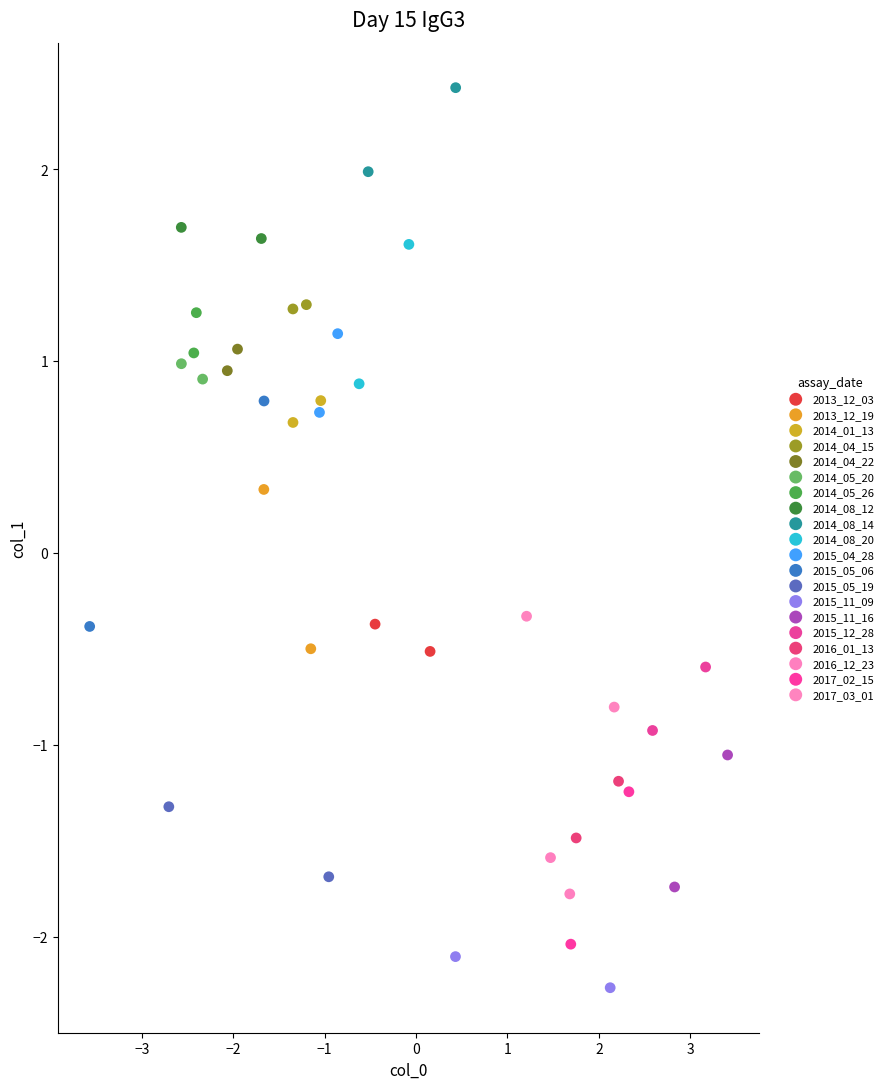

What are all the series names shown in the legend?

2013_12_03, 2013_12_19, 2014_01_13, 2014_04_15, 2014_04_22, 2014_05_20, 2014_05_26, 2014_08_12, 2014_08_14, 2014_08_20, 2015_04_28, 2015_05_06, 2015_05_19, 2015_11_09, 2015_11_16, 2015_12_28, 2016_01_13, 2016_12_23, 2017_02_15, 2017_03_01